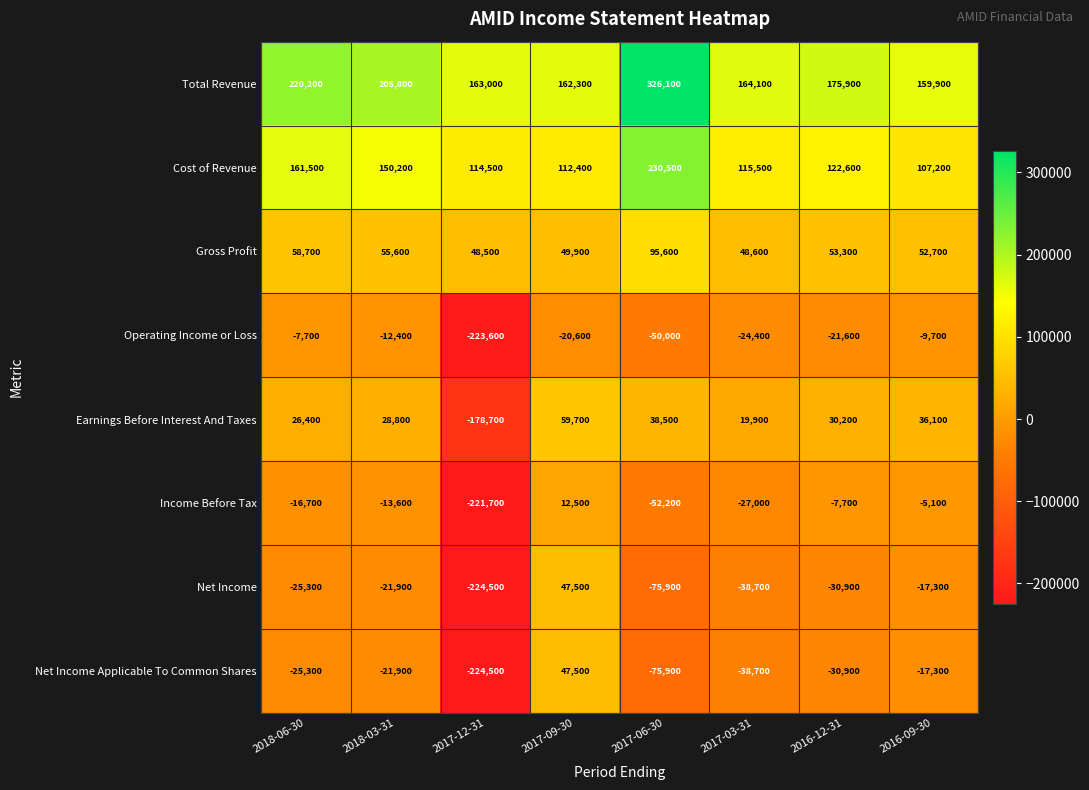

Which category has the lowest value across all series?

2017-12-31